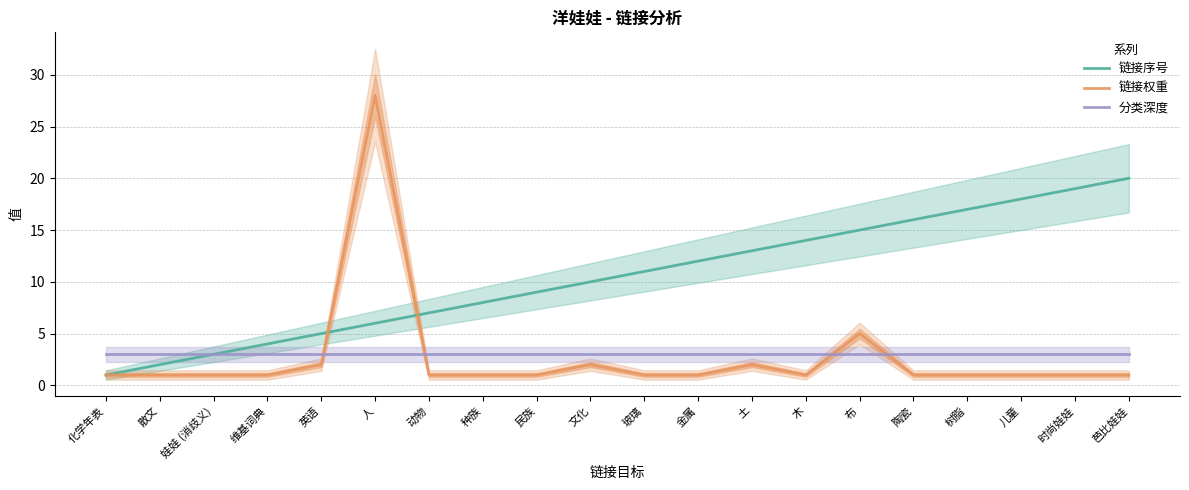

What is the label of the 11th point from the left?

玻璃